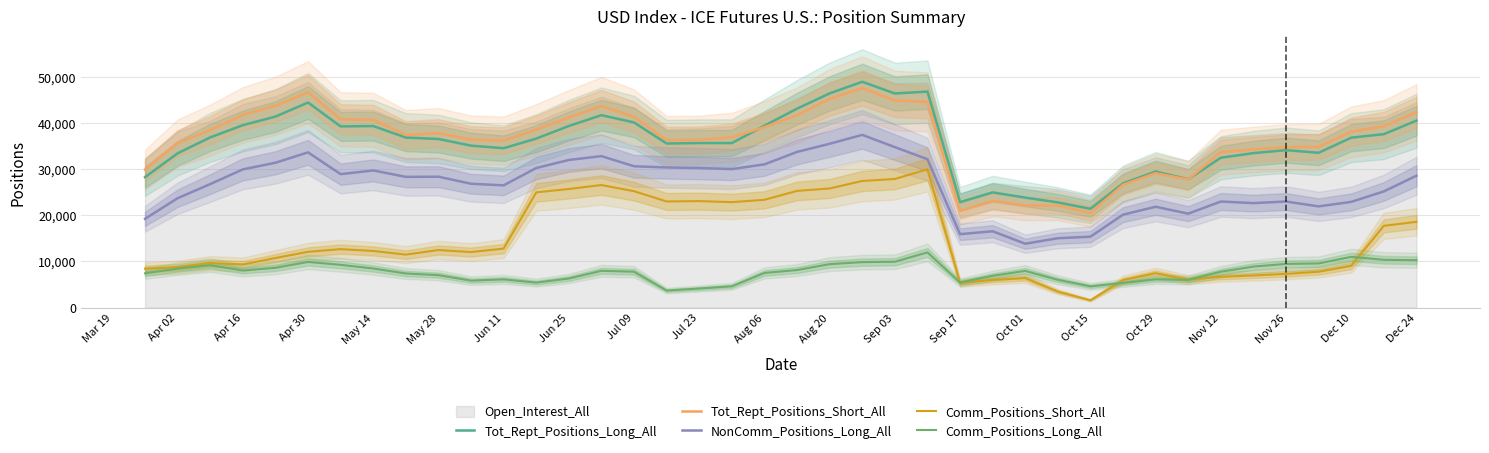

Does the chart display data point markers on the line(s)?

No